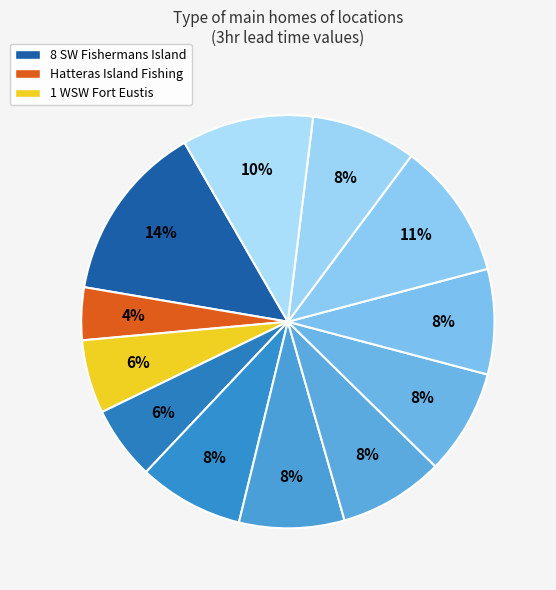

Rank the categories by value from lowest to highest.

Hatteras Island Fishing, 1 WSW Fort Eustis, 2 N Poquoson, 2 ESE Yorktown, 2 SSE Raleigh Terrance, 4 SSW Raleigh Terrace, 2 SSW Fort Monroe, 2 E Hampton, 1 NE Rudee Heights, 1 N Yorktown, 3 SE Munden, 8 SW Fishermans Island